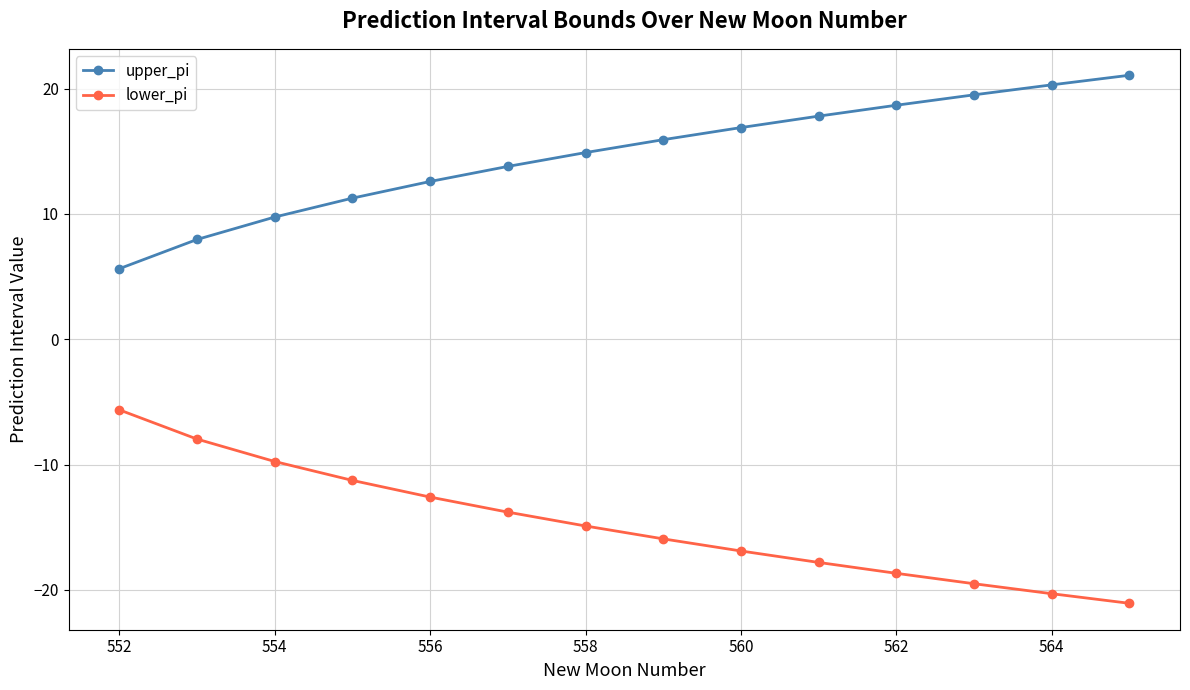

What is the value of the upper_pi point at the 11th from the left?

18.7